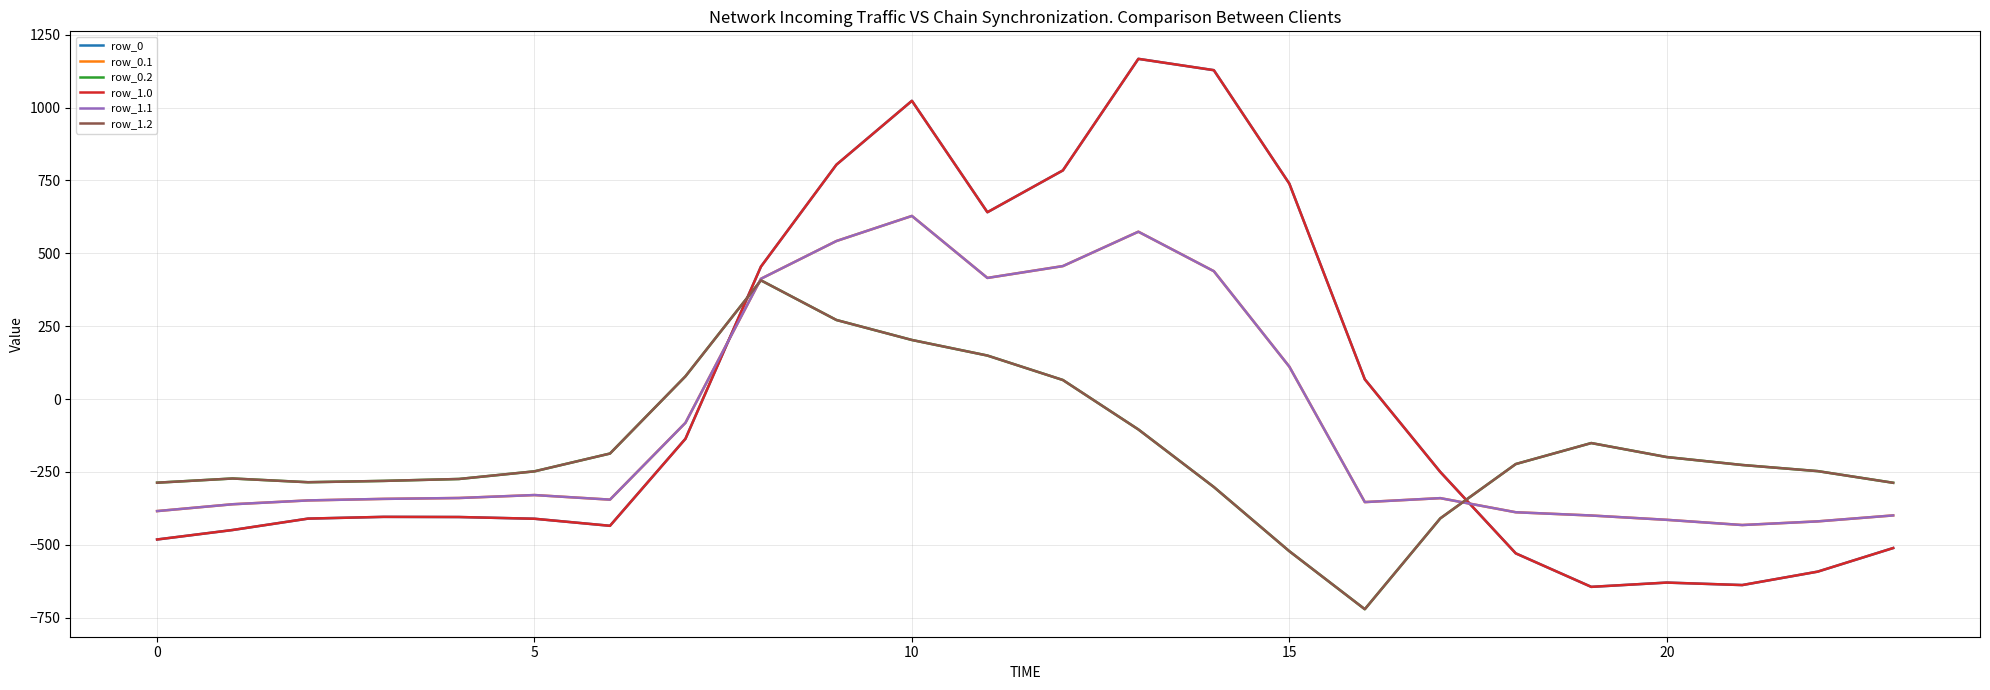

Does the chart display data point markers on the line(s)?

No